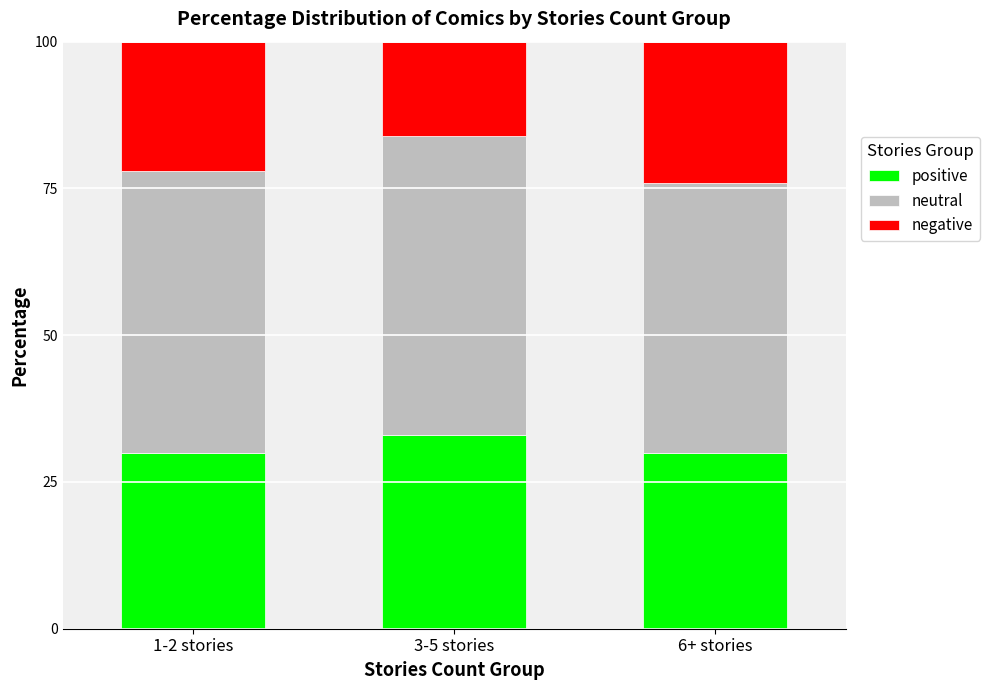

What value does the positive series have at 1-2 stories?

30